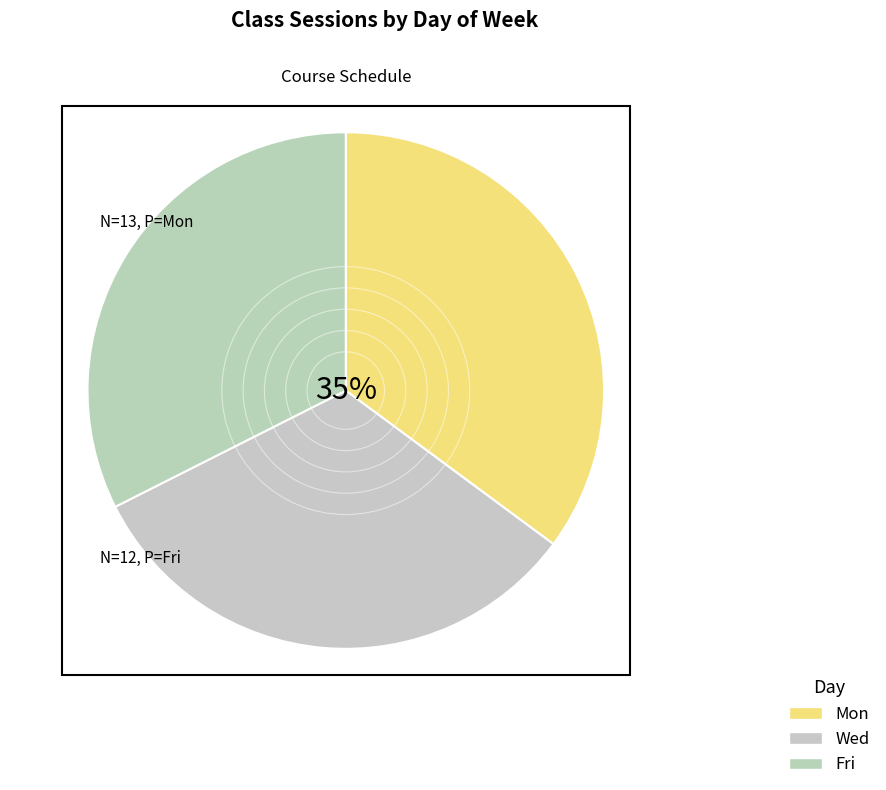

Is Mon the majority of the pie?

No